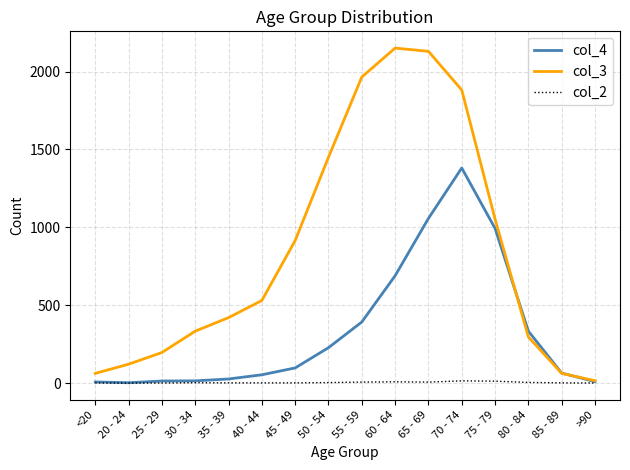

What are all the series names shown in the legend?

col_4, col_3, col_2